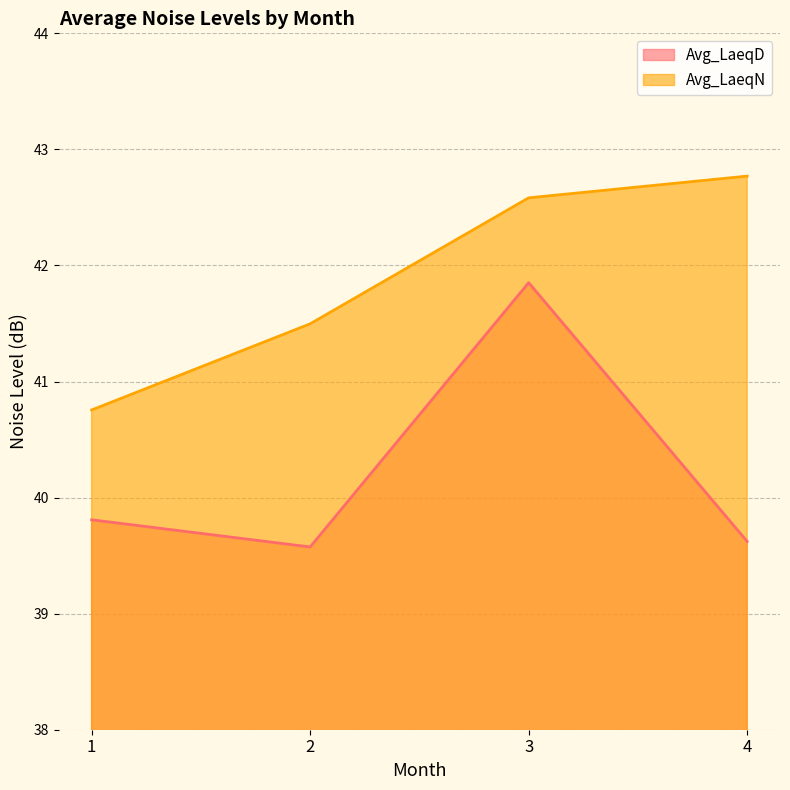

In Avg_LaeqD, how many points are higher than both neighbors (excluding endpoints)?

1